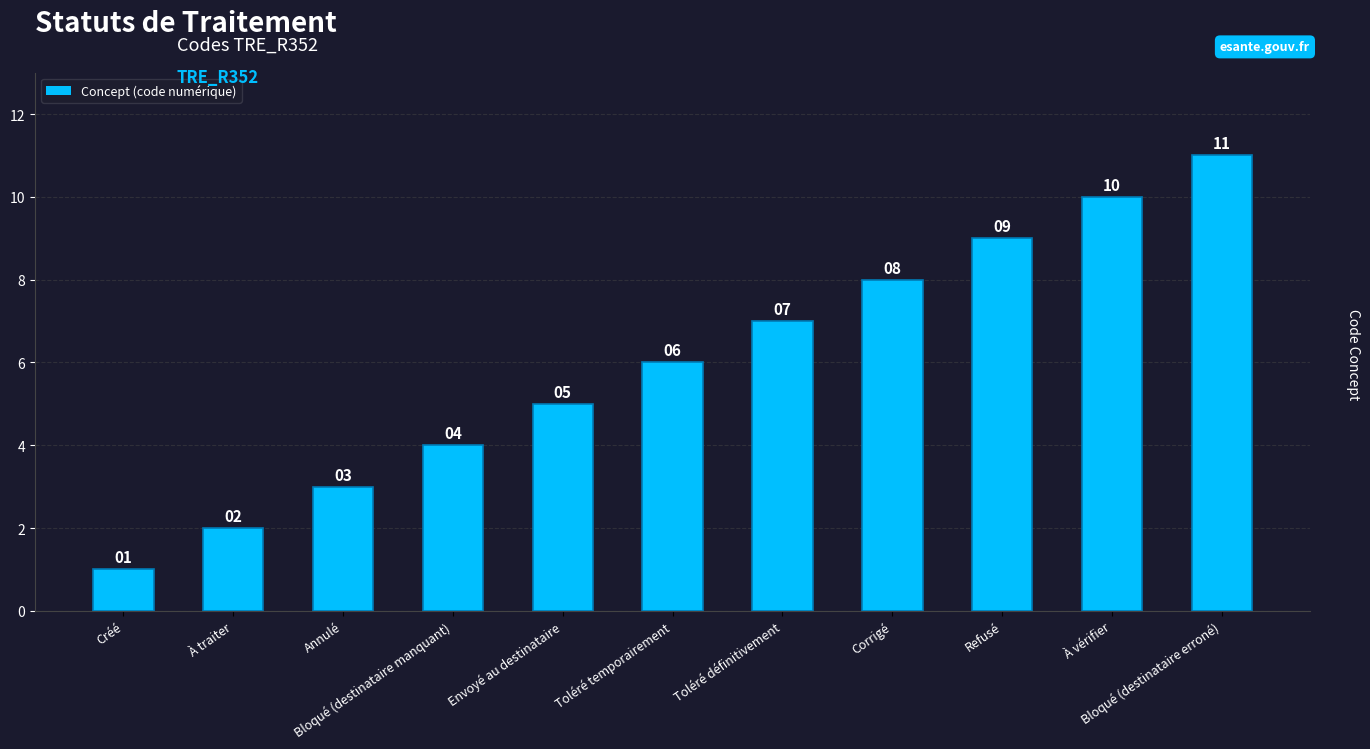

What is the difference between the values at Bloqué (destinataire erroné) and Annulé?

8